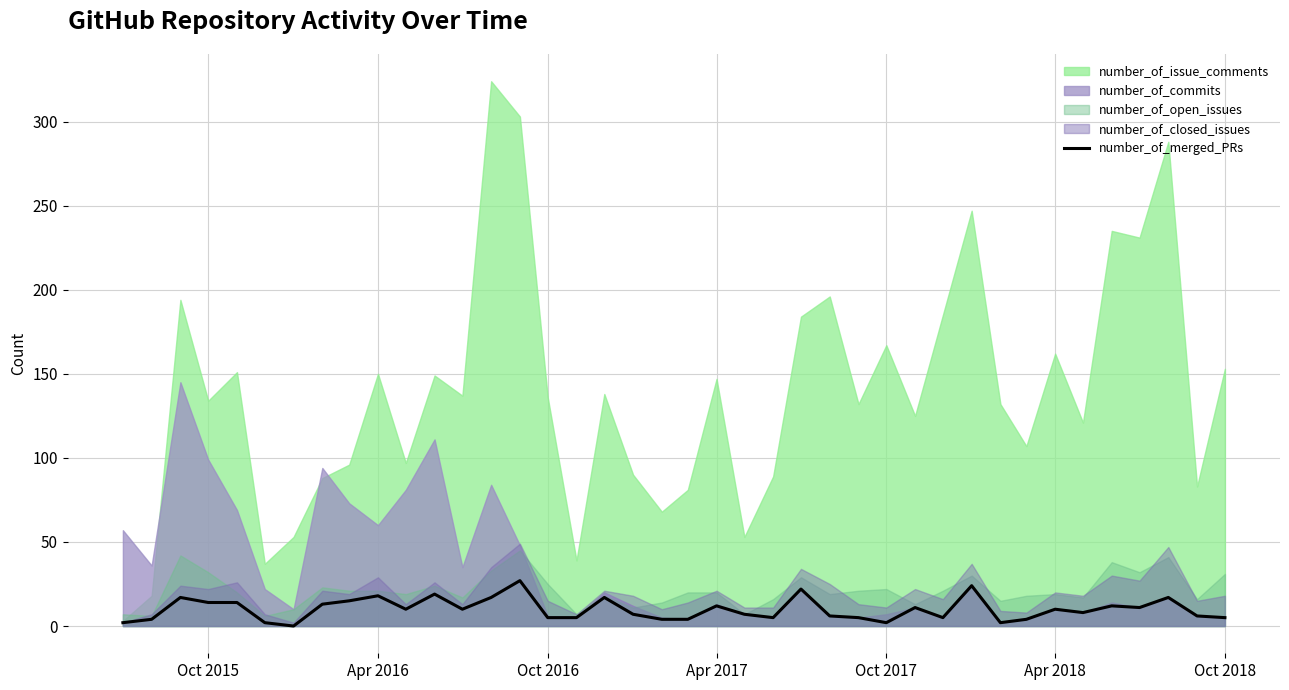

True or false: number_of_merged_PRs has a value of 10 at Apr 2018.

True